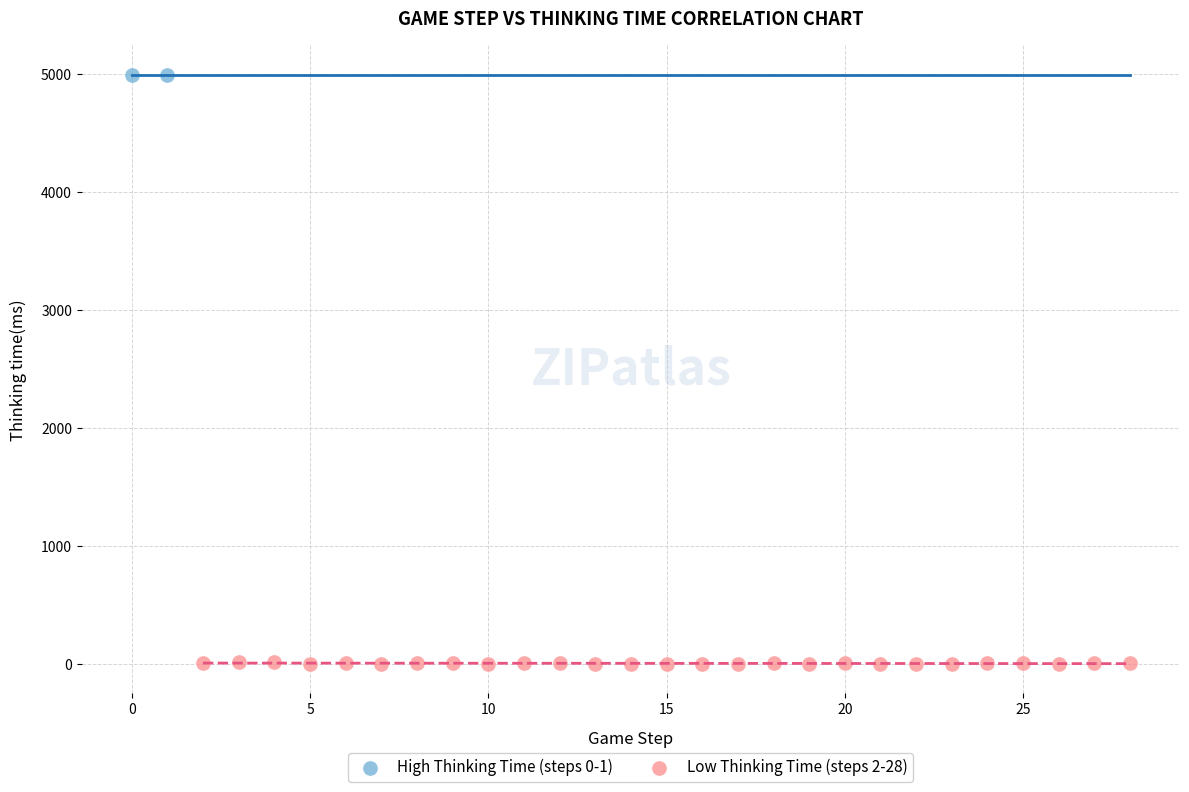

What are all the series names shown in the legend?

High Thinking Time (steps 0-1), Low Thinking Time (steps 2-28)